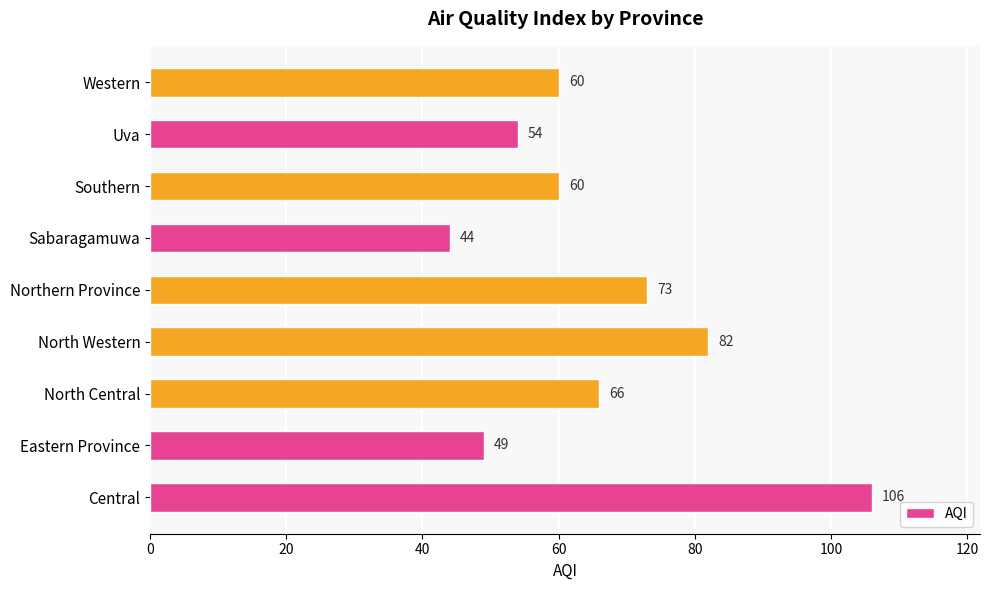

At which label is the value closest to 75?

Northern Province